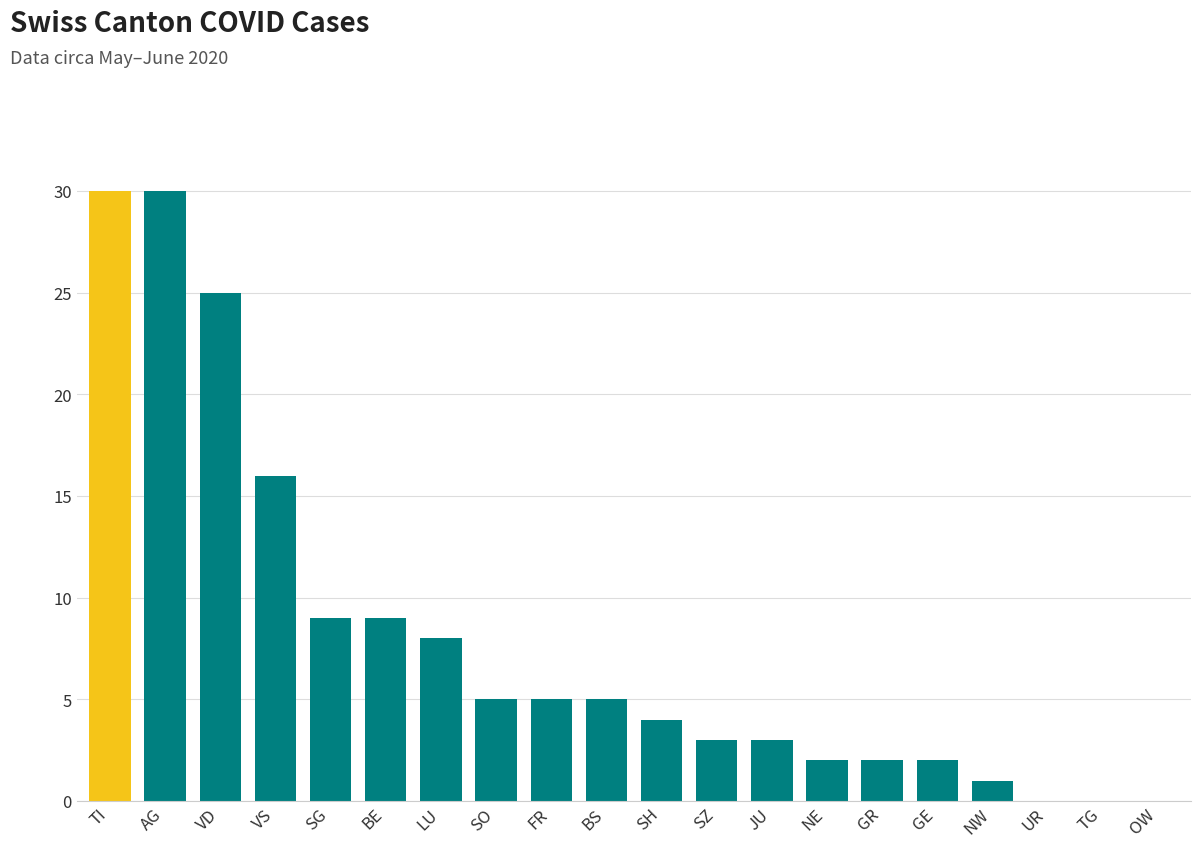

Are the bars horizontal?

No